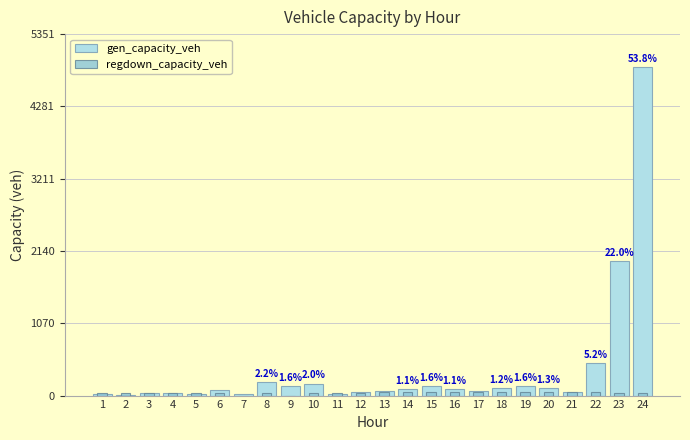

What is the difference between the maximum and minimum values in the regdown_capacity_veh series?

55.9